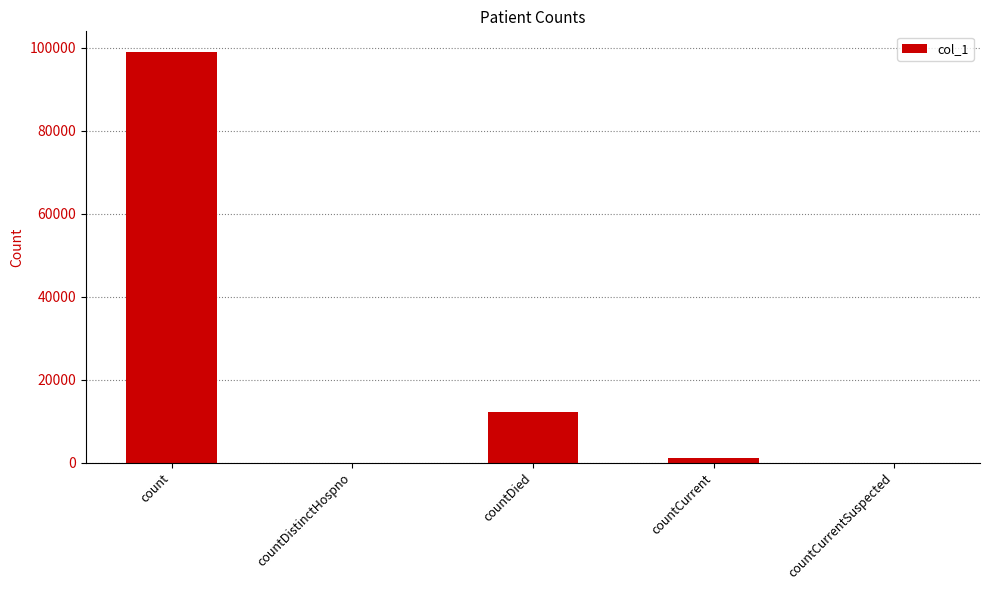

The value at count is 99032. True or false?

True